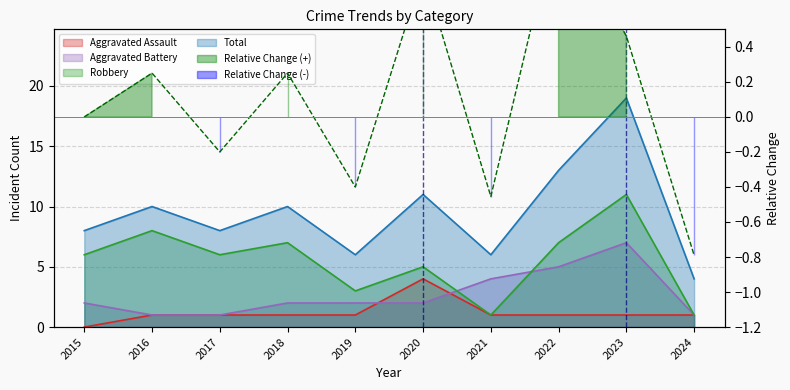

Which series changed the most between 2021 and 2023?

Total